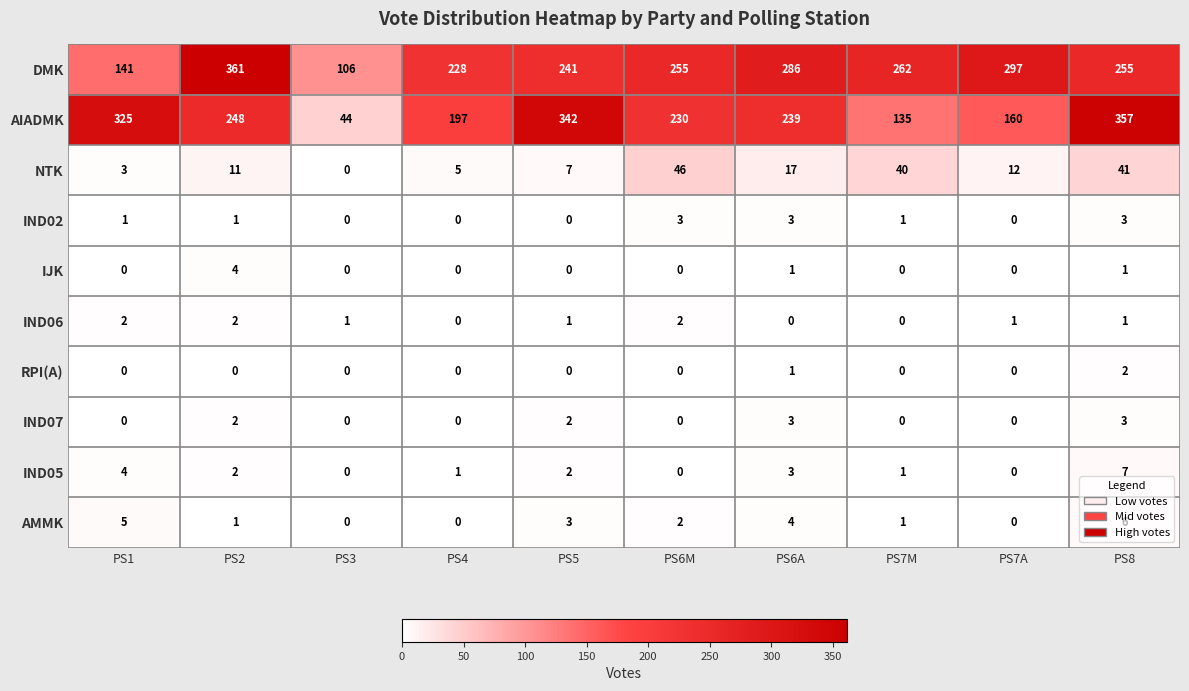

True or false: DMK has a value of 228 at PS4.

True